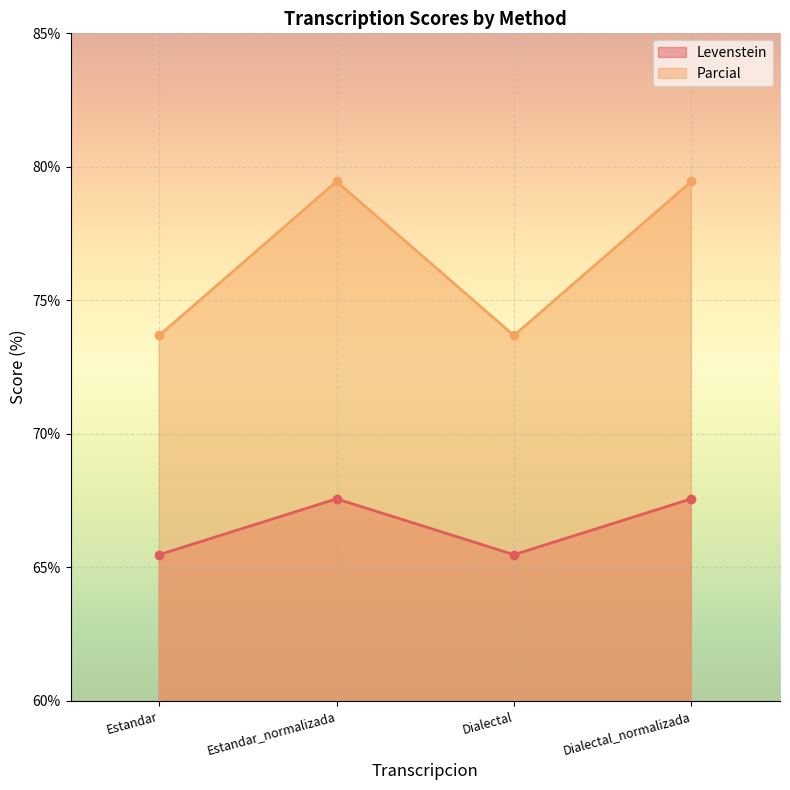

What is the lowest value of the Levenstein series?

65.5